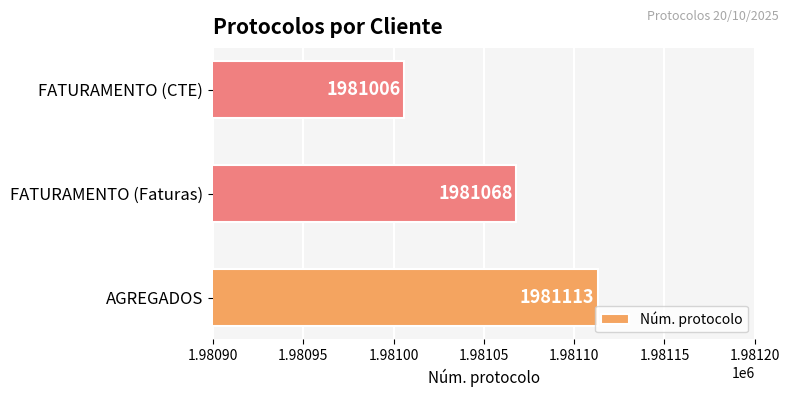

What is the maximum value shown in the chart?

1981113